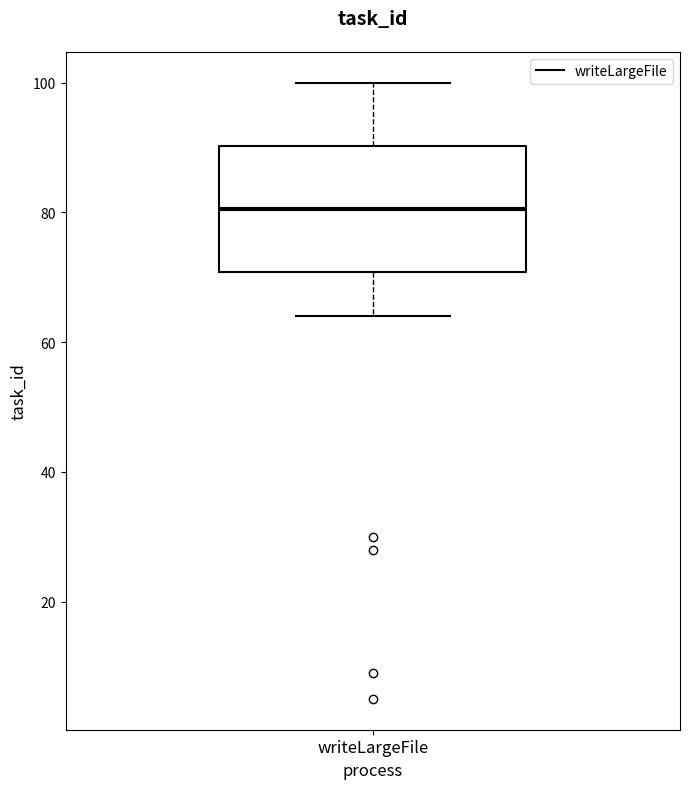

Read this box plot against the y-axis: the position of the median line, the range covered by the box, and the ends of both whiskers. The values are not printed on the chart, so give them approximately, as read against the axis.

median 80, box 70 to 90, whiskers 64 to 100